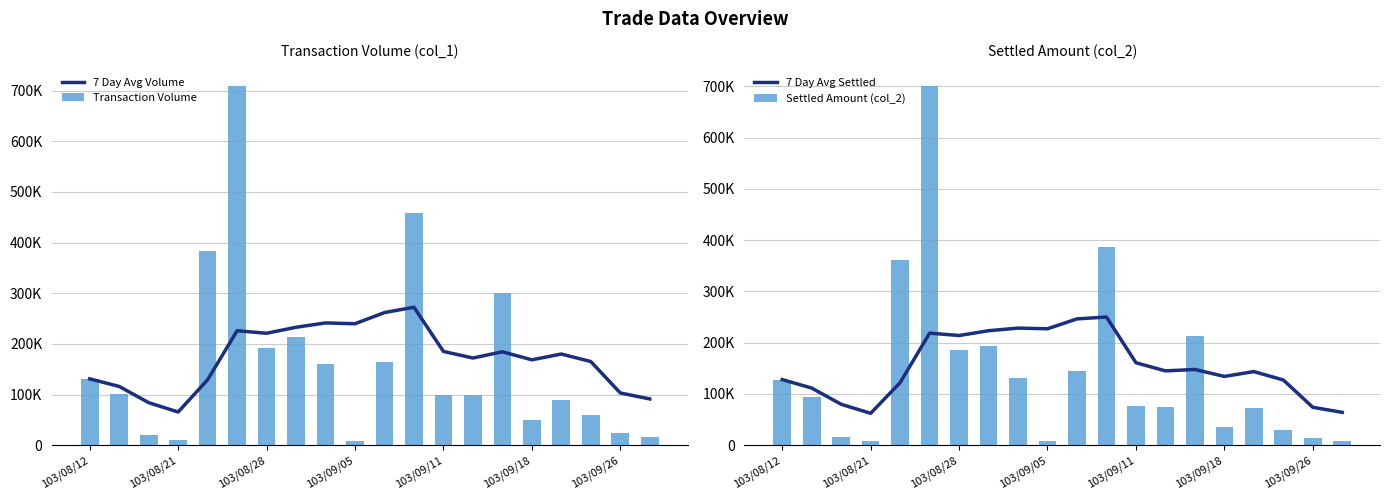

At how many categories does at least one series exceed 76617?

19